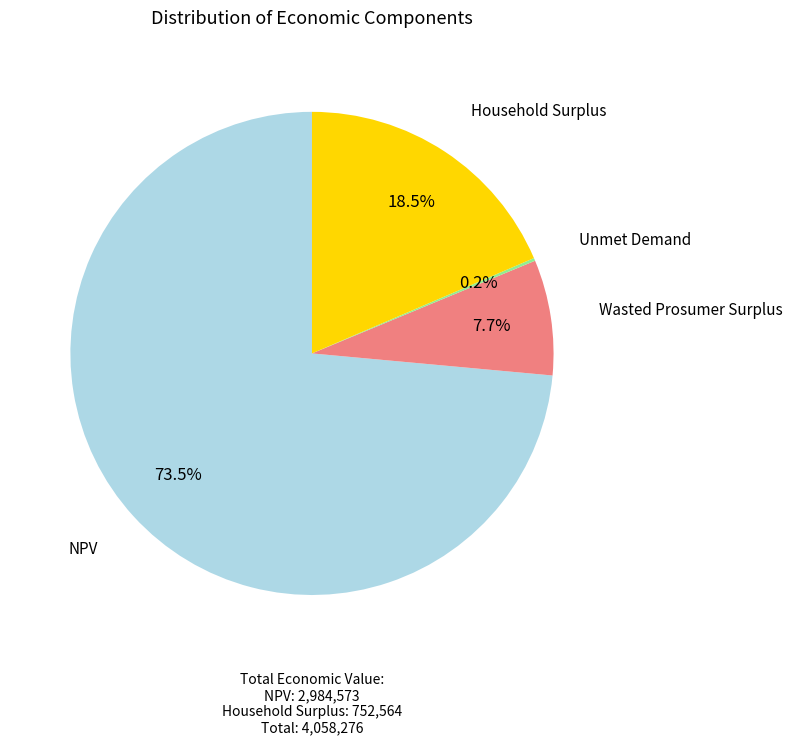

Is there a majority slice in this chart?

Yes